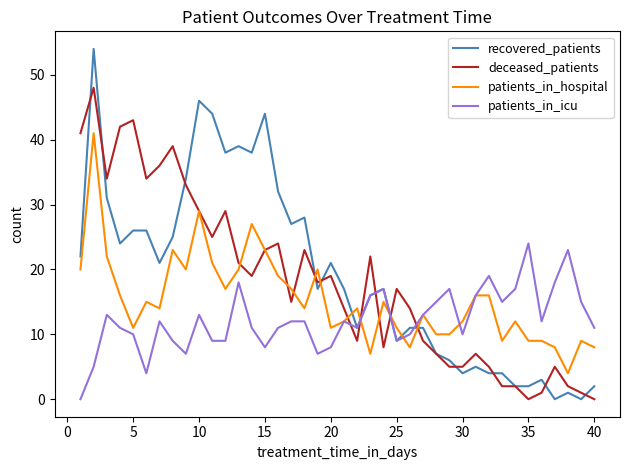

True or false: patients_in_hospital and recovered_patients intersect in this chart.

True